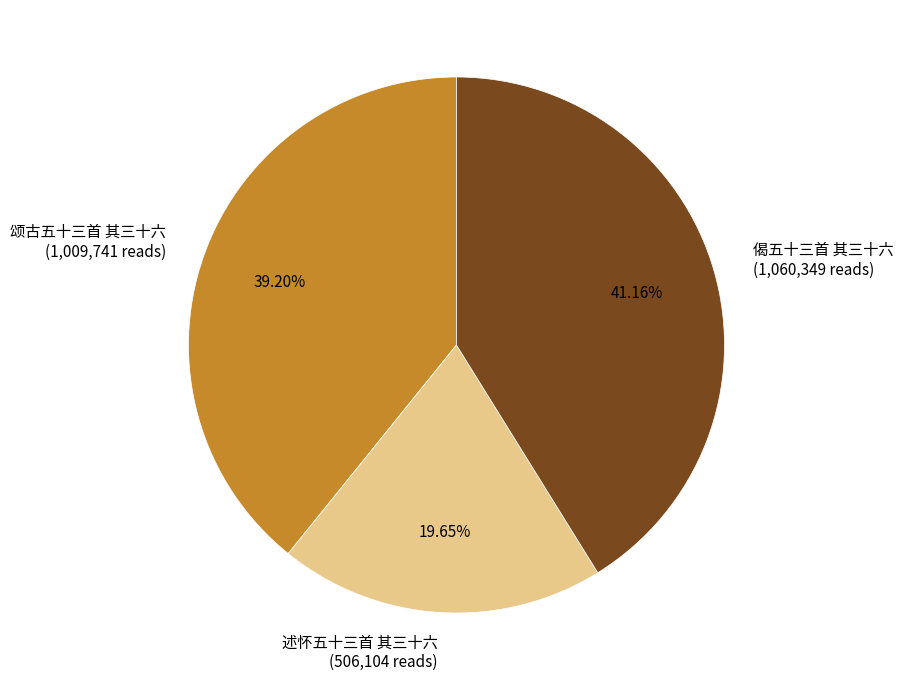

Which has a higher value, 颂古五十三首 其三十六 (1,009,741 reads) or 述怀五十三首 其三十六 (506,104 reads)?

颂古五十三首 其三十六 (1,009,741 reads)